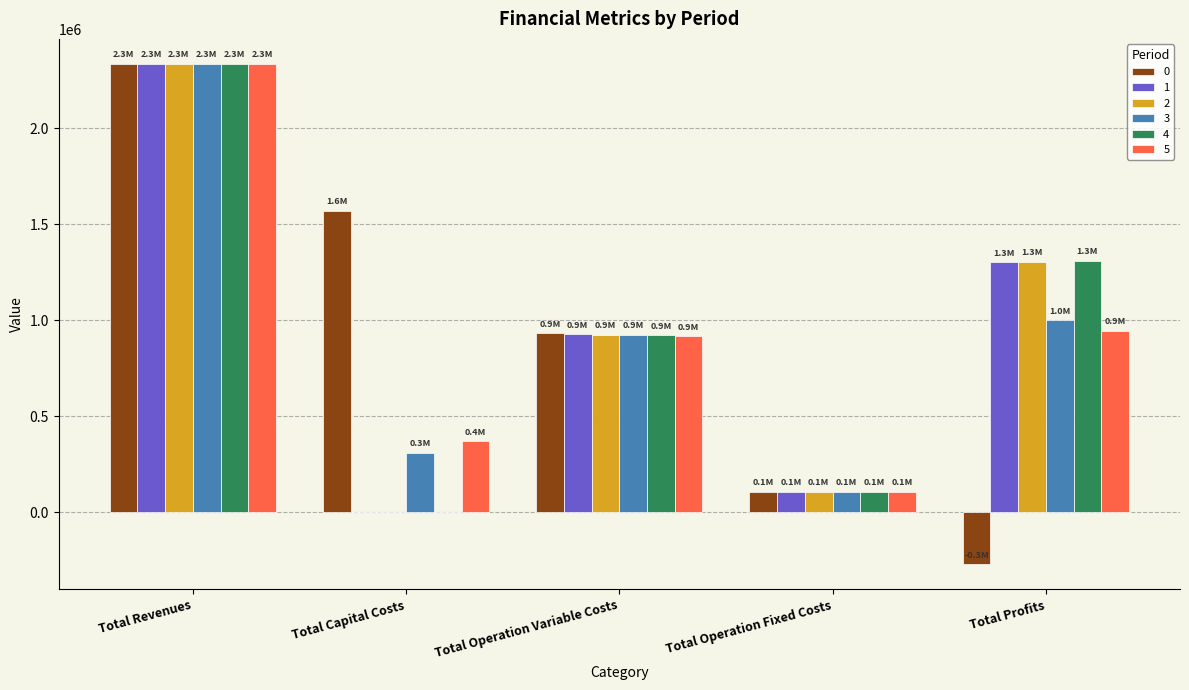

At which label is 5 closest to 1219871?

Total Profits